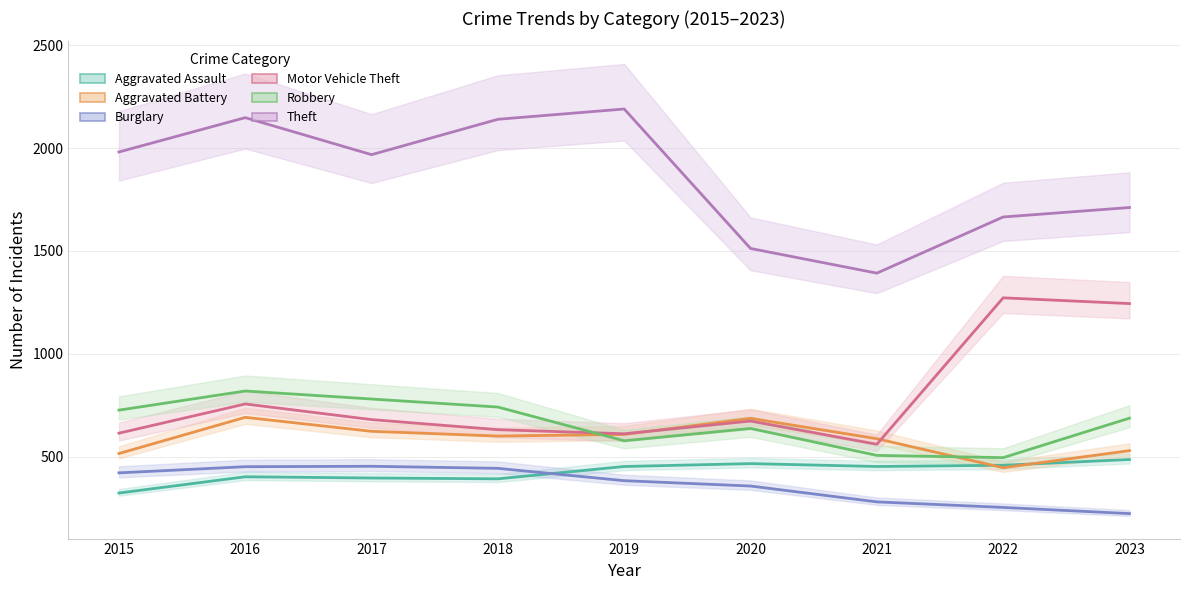

Does the chart have visible grid lines?

Yes